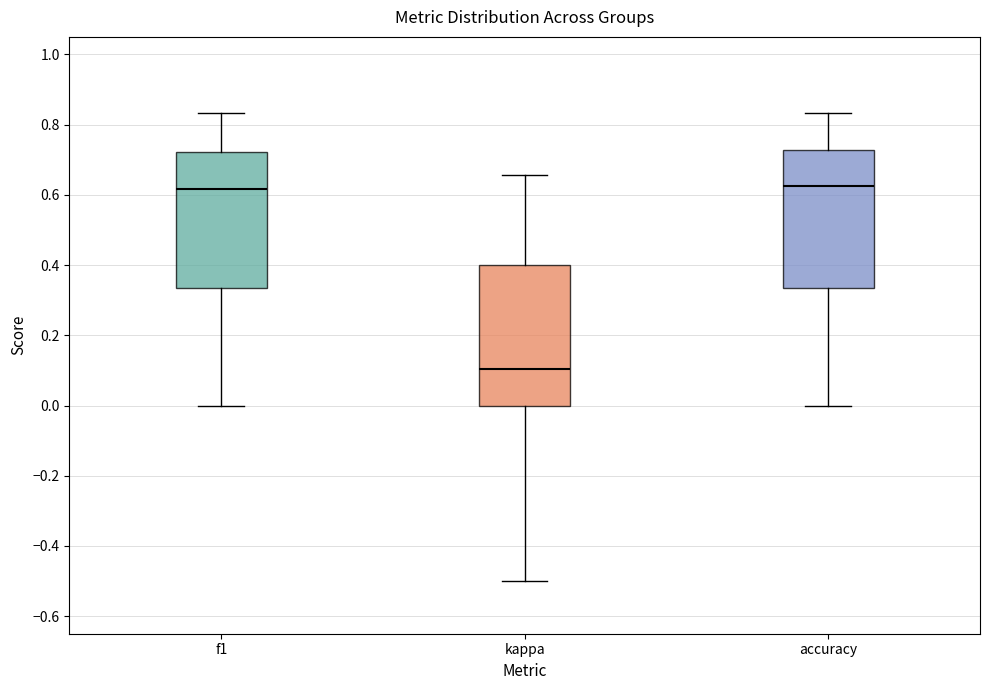

Reading left to right, transcribe this box plot: for each box, give where its median line is, the range the box spans, and where its two whiskers end, as read against the y-axis. The values are not printed on the chart, so give them approximately, as read against the axis.

f1: median 0.62, box 0.34 to 0.72, whiskers 0.00 to 0.84
kappa: median 0.10, box 0.00 to 0.40, whiskers -0.50 to 0.66
accuracy: median 0.62, box 0.34 to 0.72, whiskers 0.00 to 0.84